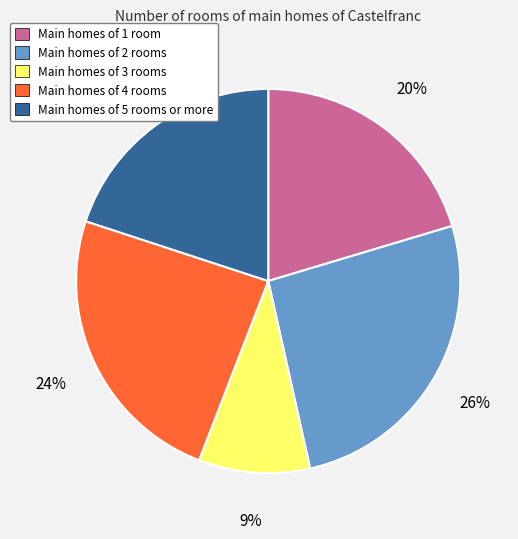

Is there any slice that represents more than half of the pie?

No